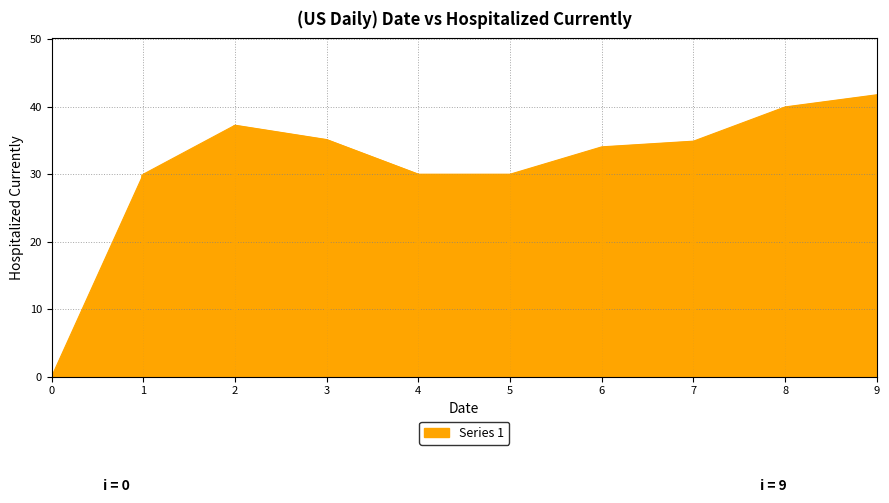

What is the average value?

31.3